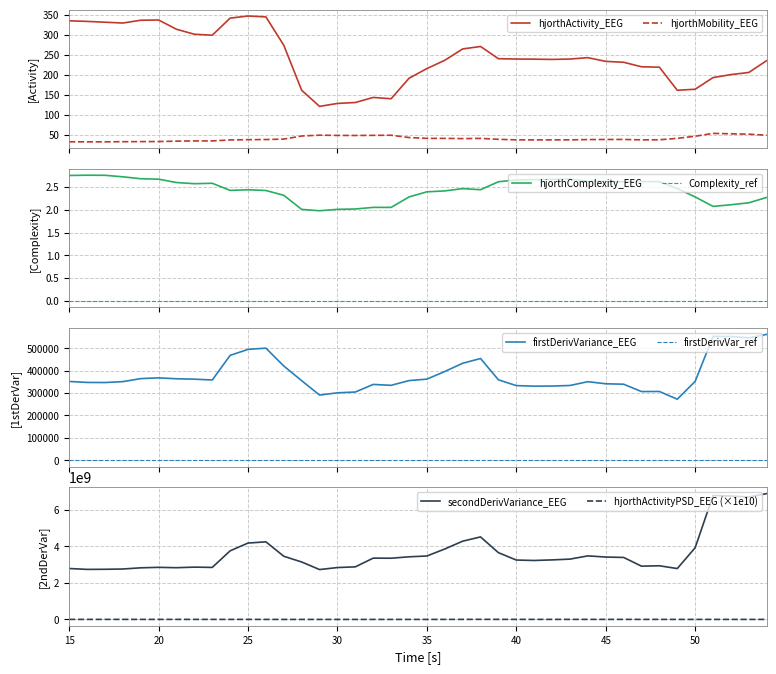

At which category does hjorthMobility_EEG reach its first local valley?

16